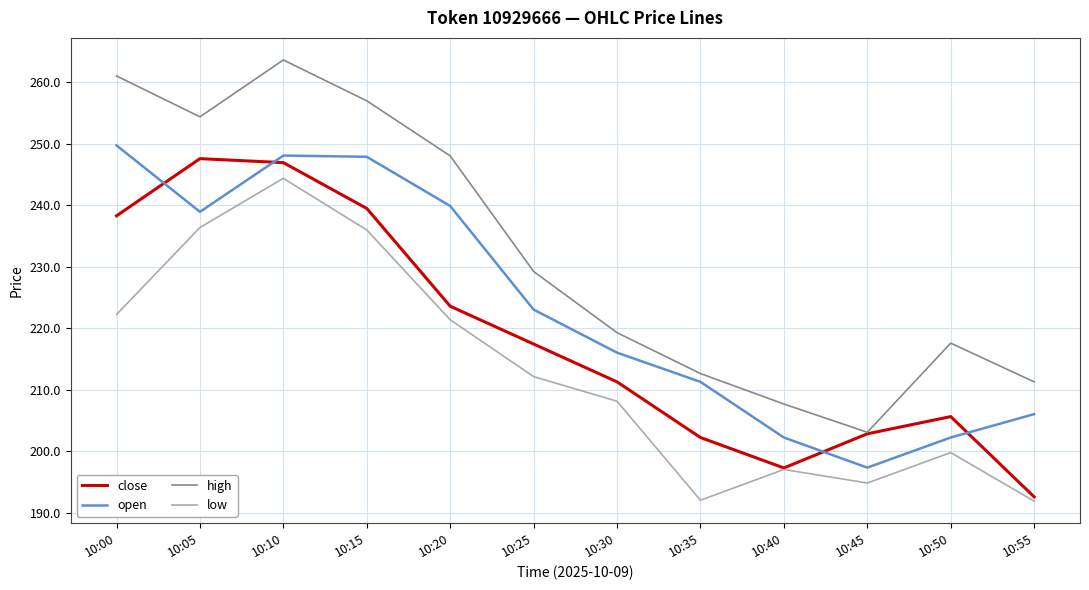

At which category is the sum across all series the highest?

10:10